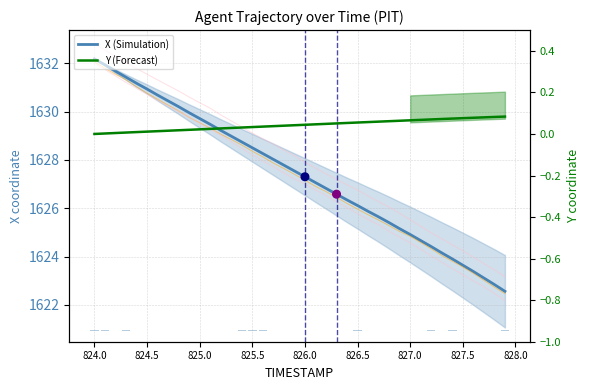

Which series has the largest total across all categories?

X (Simulation)